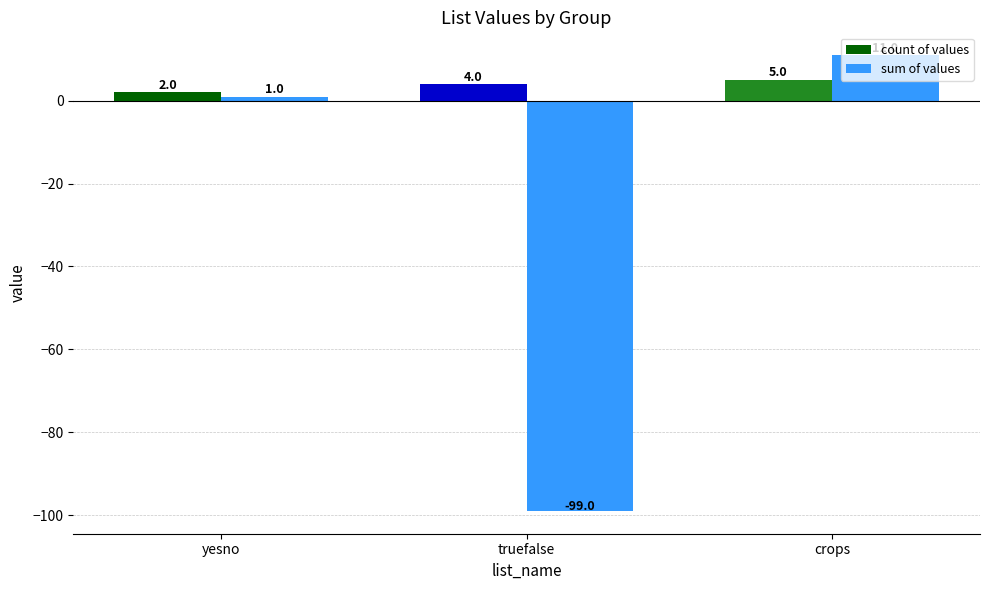

How many values in sum of values are above zero?

2